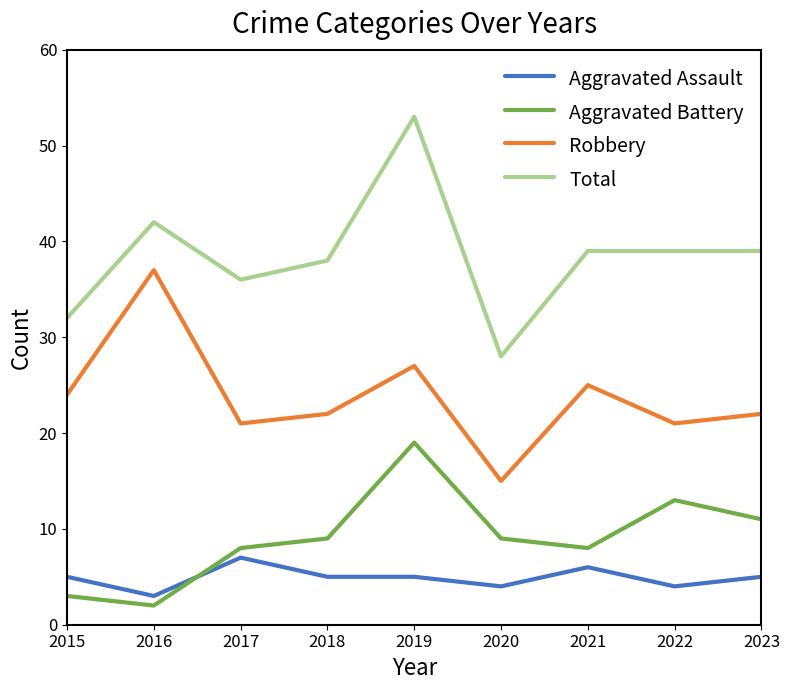

At how many categories does at least one series exceed 25?

9